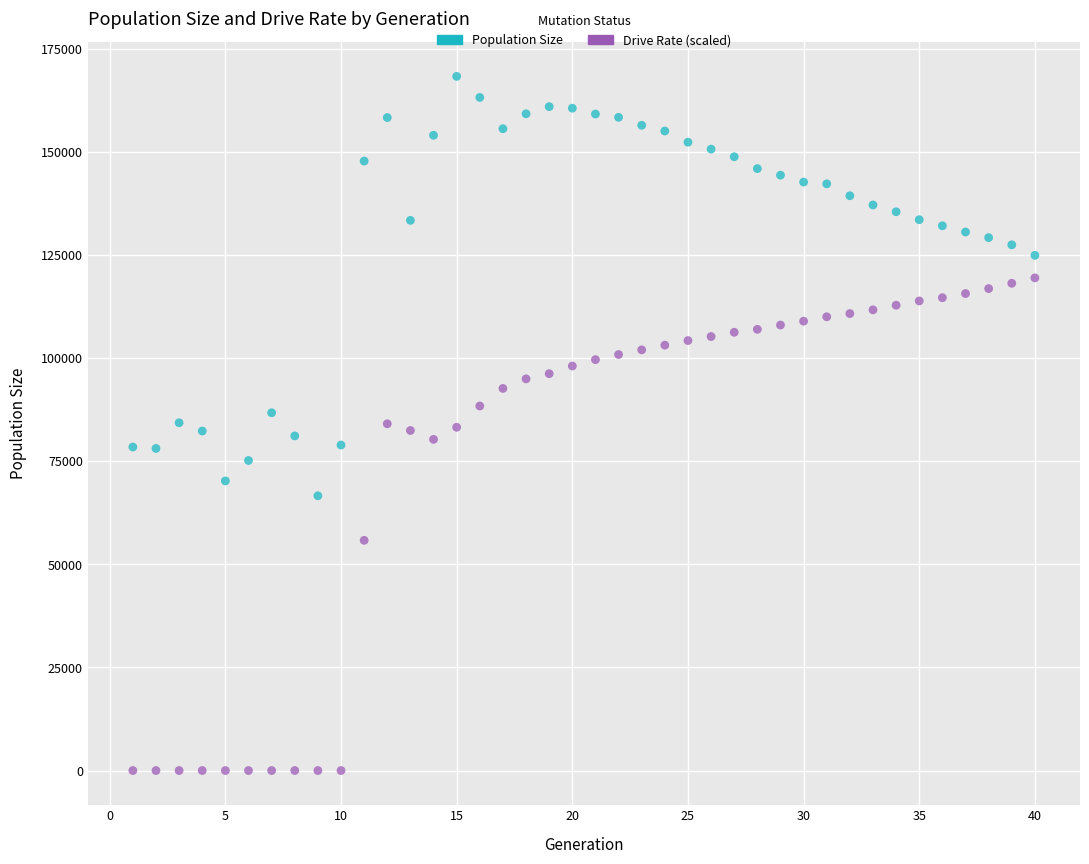

Across all data points, what is the range of Y values (max minus min)?

168258.0